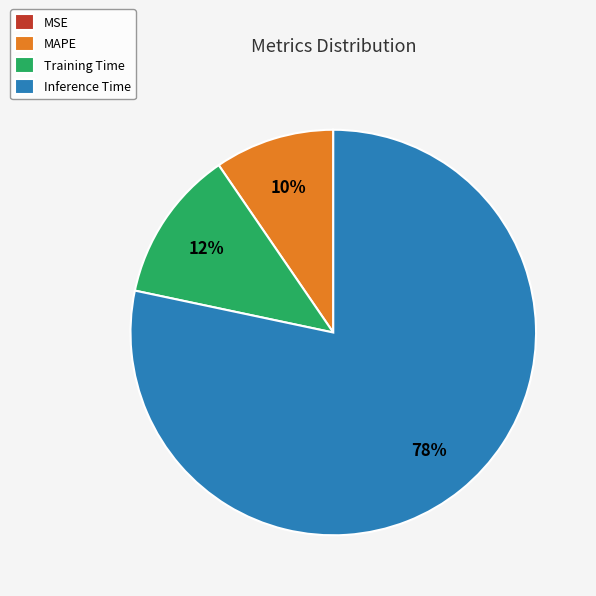

True or false: MAPE accounts for 10% of the total.

True